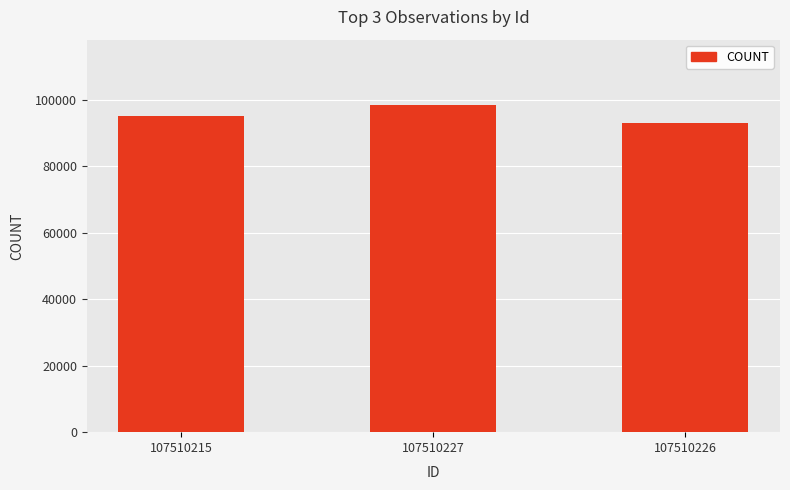

What is the ratio of the value at 107510215 to the value at 107510227?

1.0